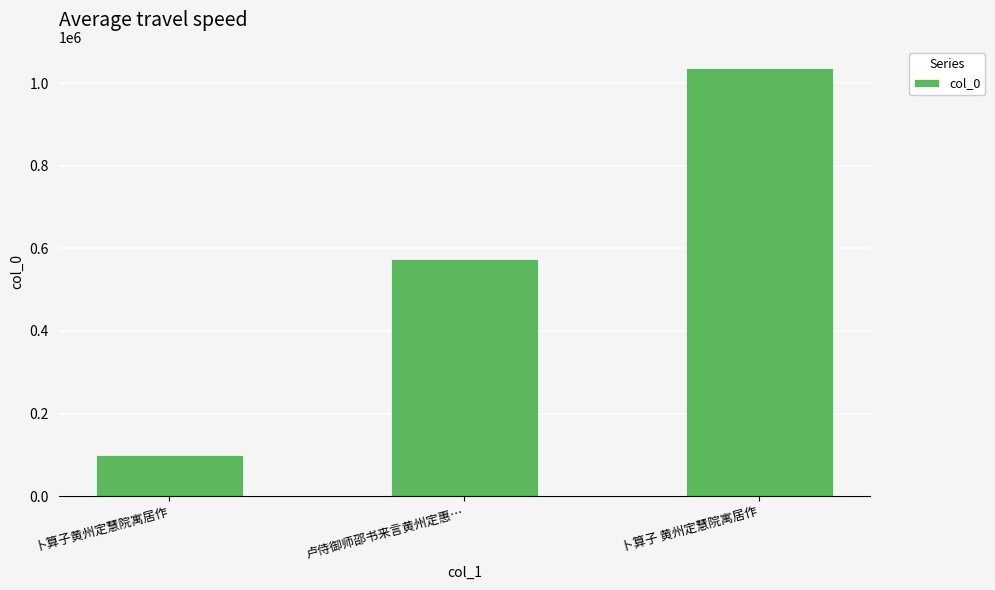

What is the value of the 2nd bar from the left?

574981